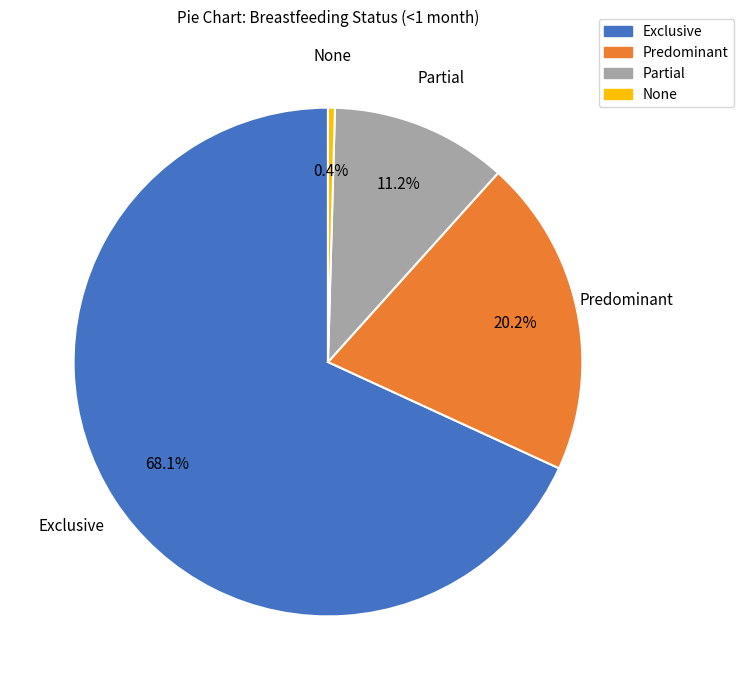

Which has a higher value, Exclusive or None?

Exclusive